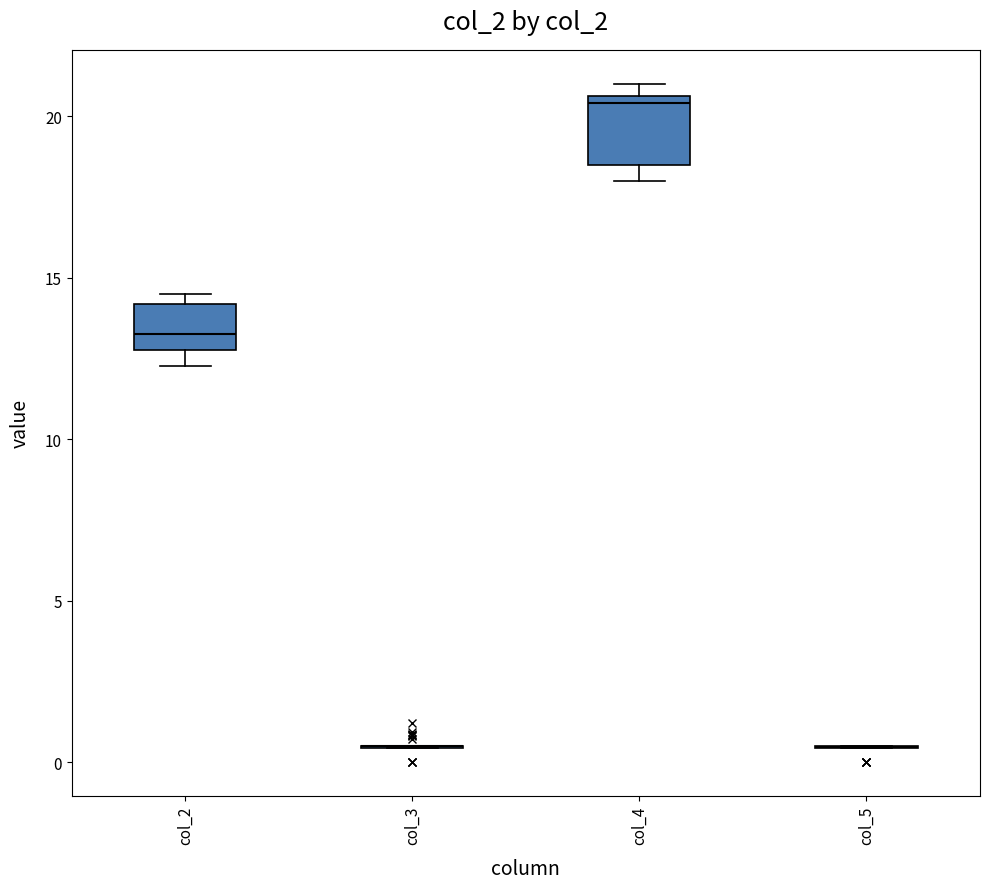

Reading left to right, read every box against the y-axis: the position of its median line, the range the box covers, and the ends of its whiskers. The values are not printed on the chart, so give them approximately, as read against the axis.

col_2: median 13.5, box 13.0 to 14.0, whiskers 12.5 to 14.5
col_3: box collapsed to a line at 0.5, whiskers 0.5 to 0.5
col_4: median 20.5 (just below the box's upper edge), box 18.5 to 20.5, whiskers 18.0 to 21.0
col_5: box collapsed to a line at 0.5, whiskers 0.5 to 0.5